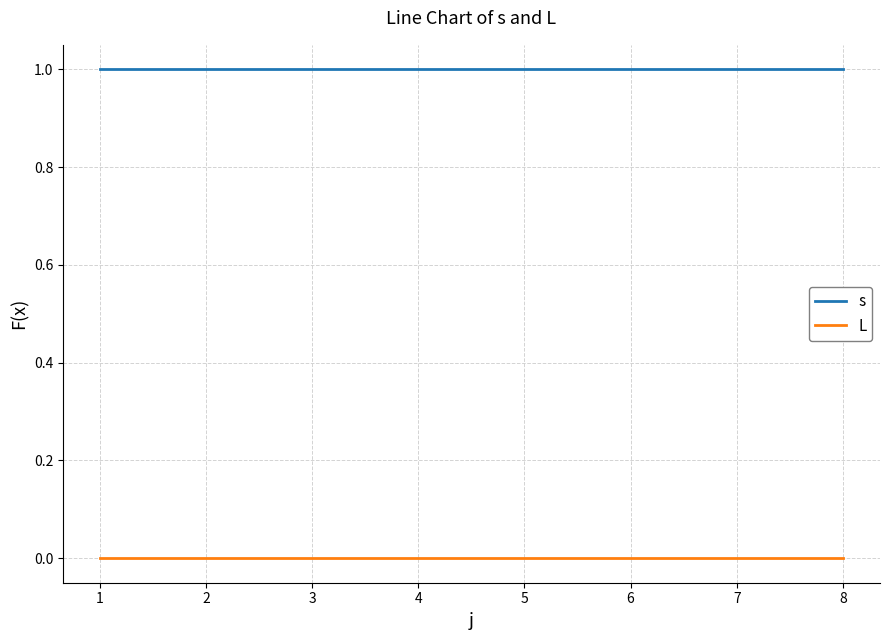

Reading right to left, transcribe all the data shown in this chart.

s: 1	1	1	1	1	1	1	1
L: 0	0	0	0	0	0	0	0